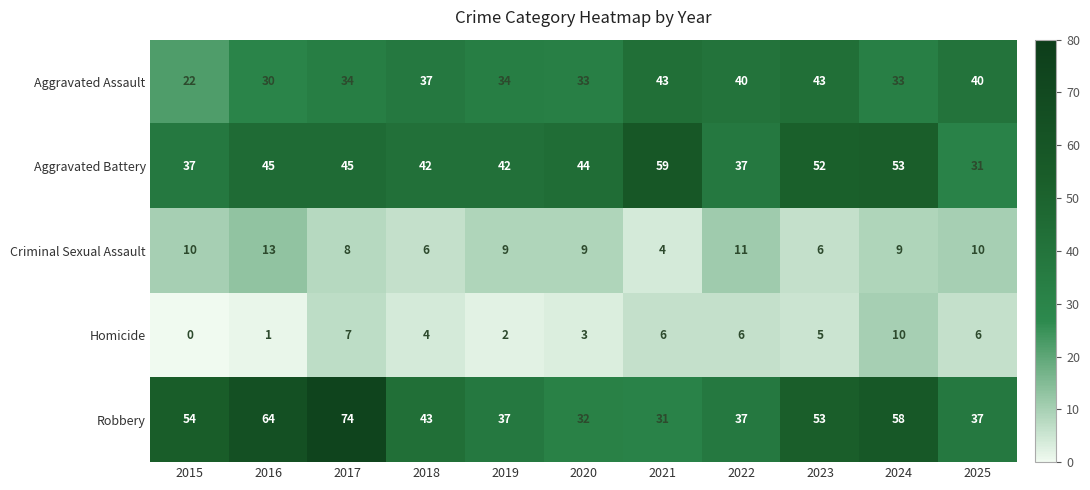

Is it true that Aggravated Battery equals 17 at 2024?

False